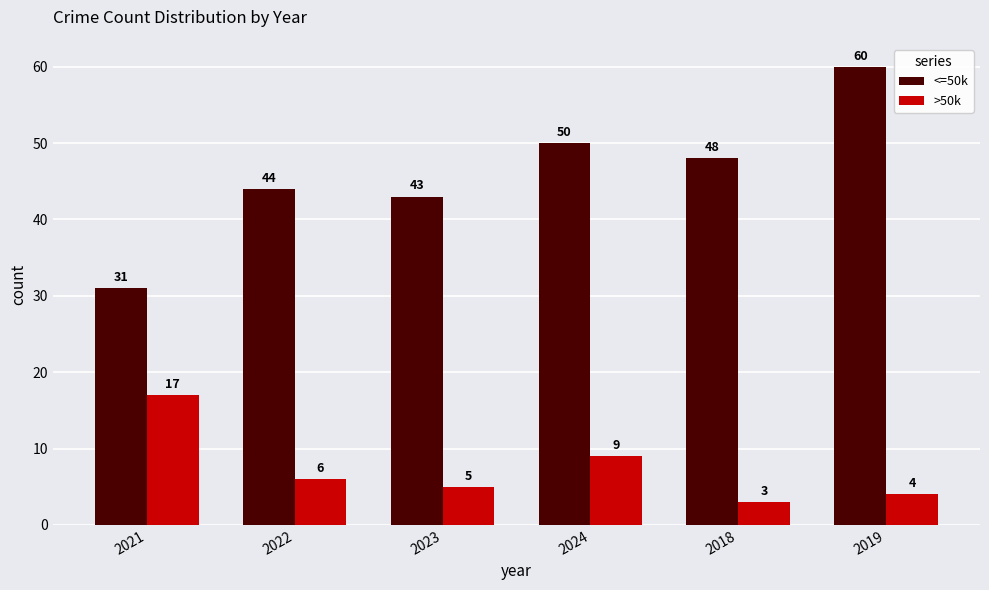

What is the smallest value displayed?

3